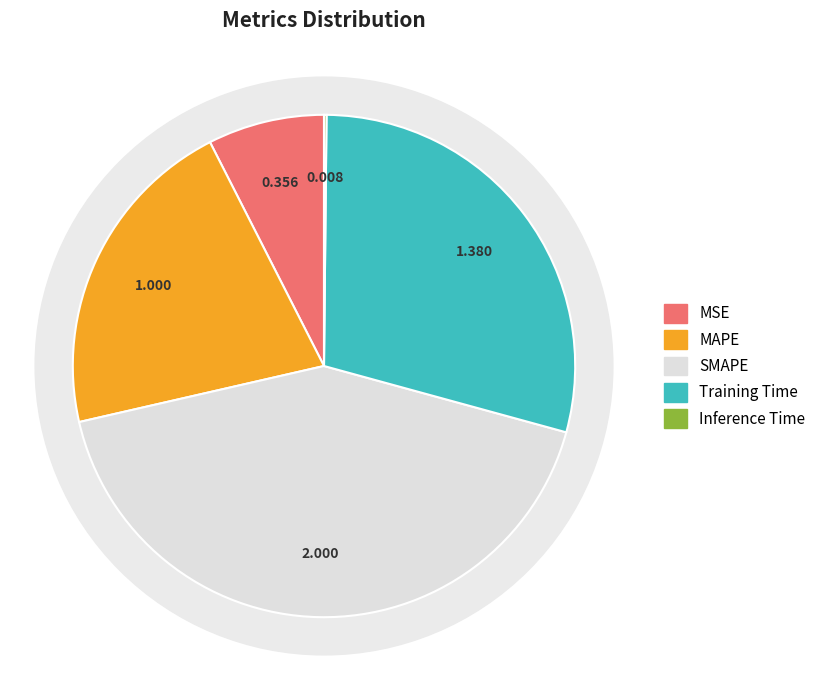

To the nearest percent, what is the combined percentage of Inference Time and MSE?

8%